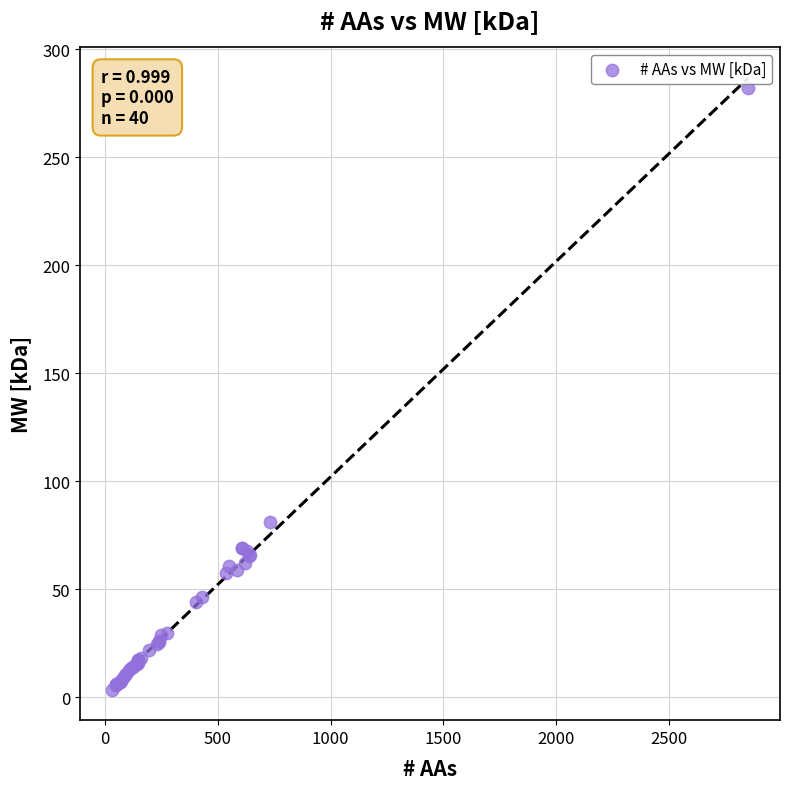

What Y value in the scatter plot is closest to 142?

80.9